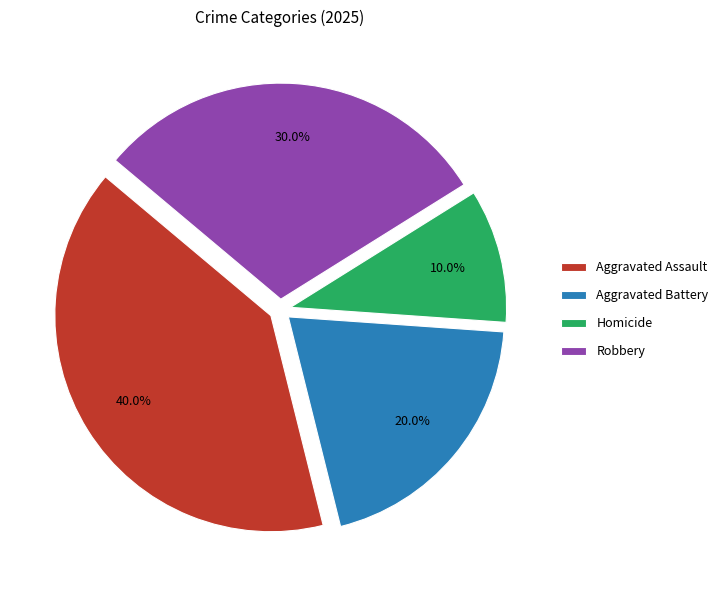

How many slices are in this pie chart?

4